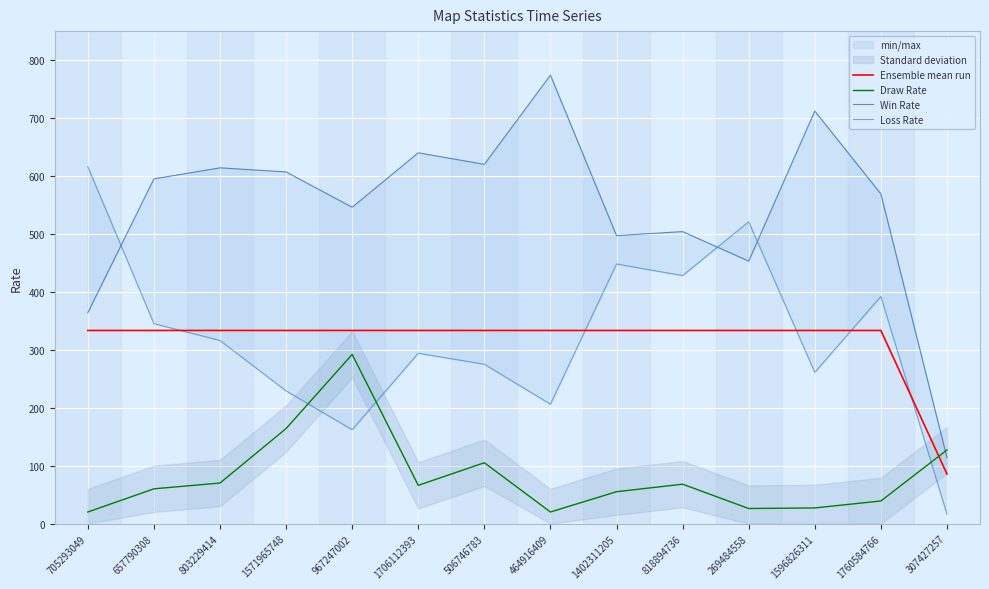

In Win Rate, how many points are lower than both neighbors (excluding endpoints)?

4